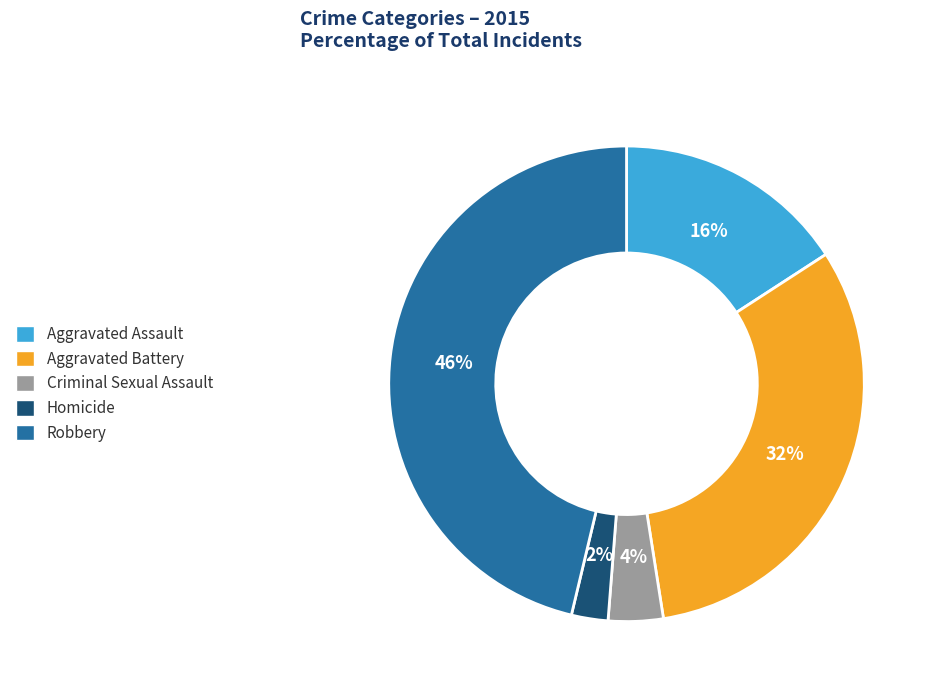

Is Robbery the majority of the pie?

No